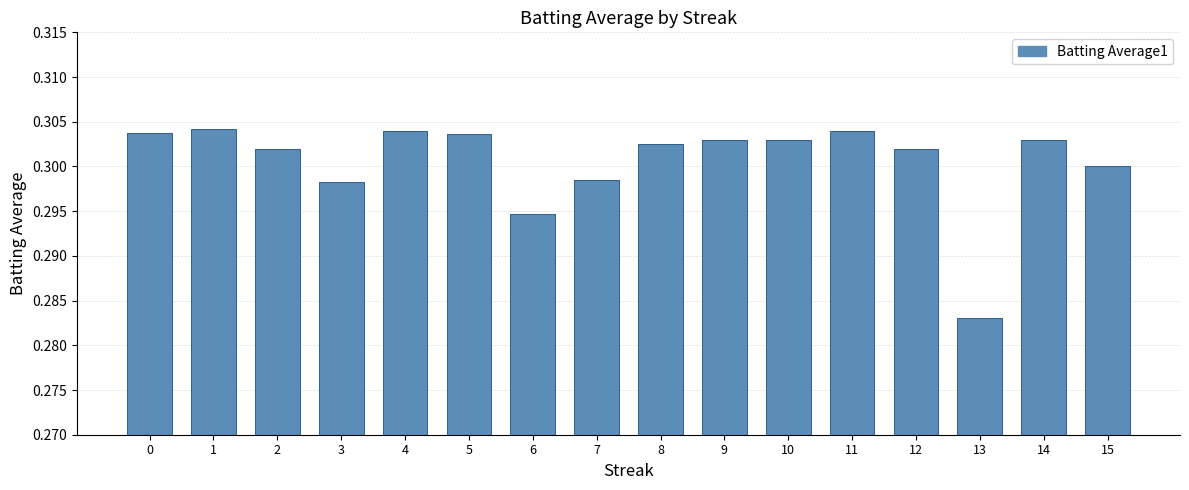

What is the sum of all values?

4.8